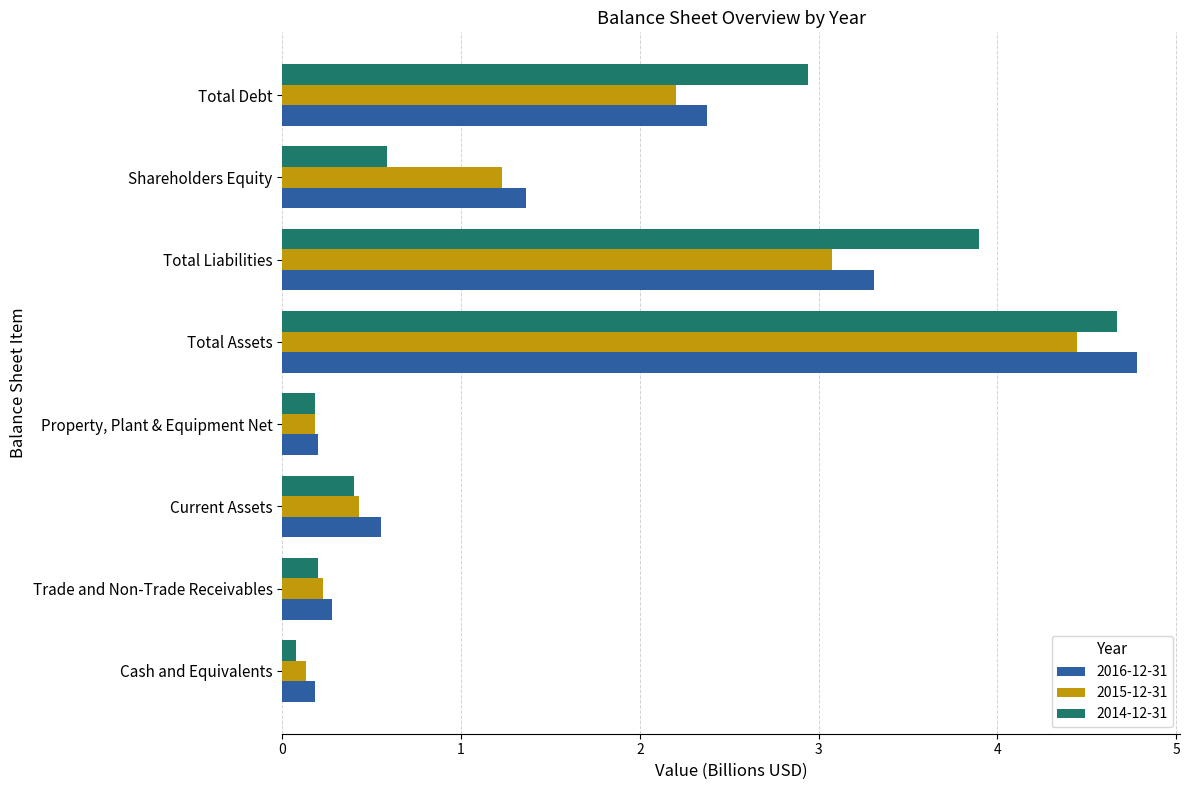

Between Property, Plant & Equipment Net and Total Debt, which series saw the biggest shift?

2014-12-31